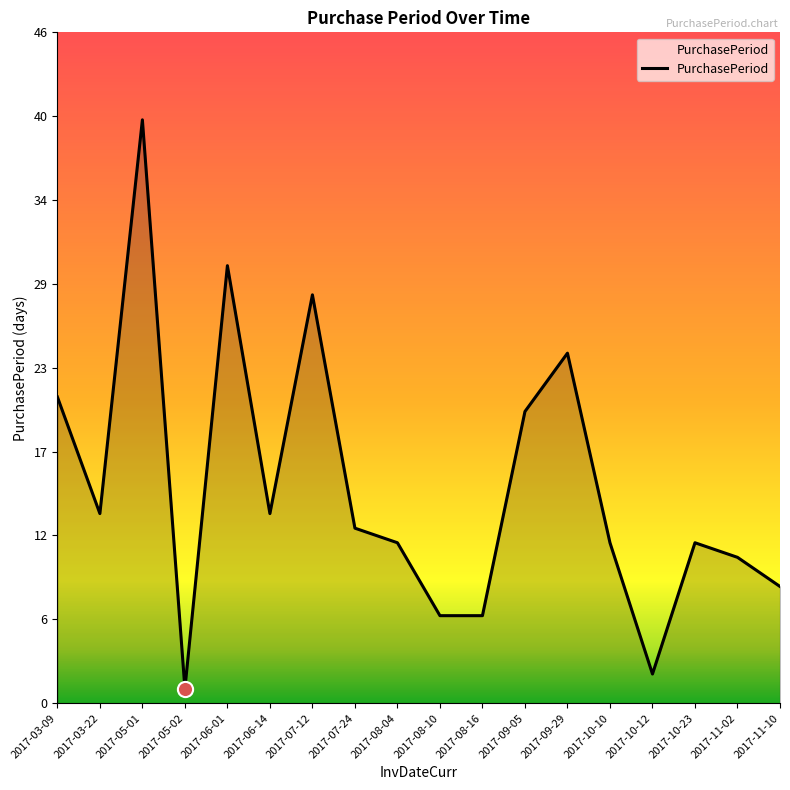

Approximately how many times larger is the value at 2017-10-12 compared to 2017-07-24?

0.2